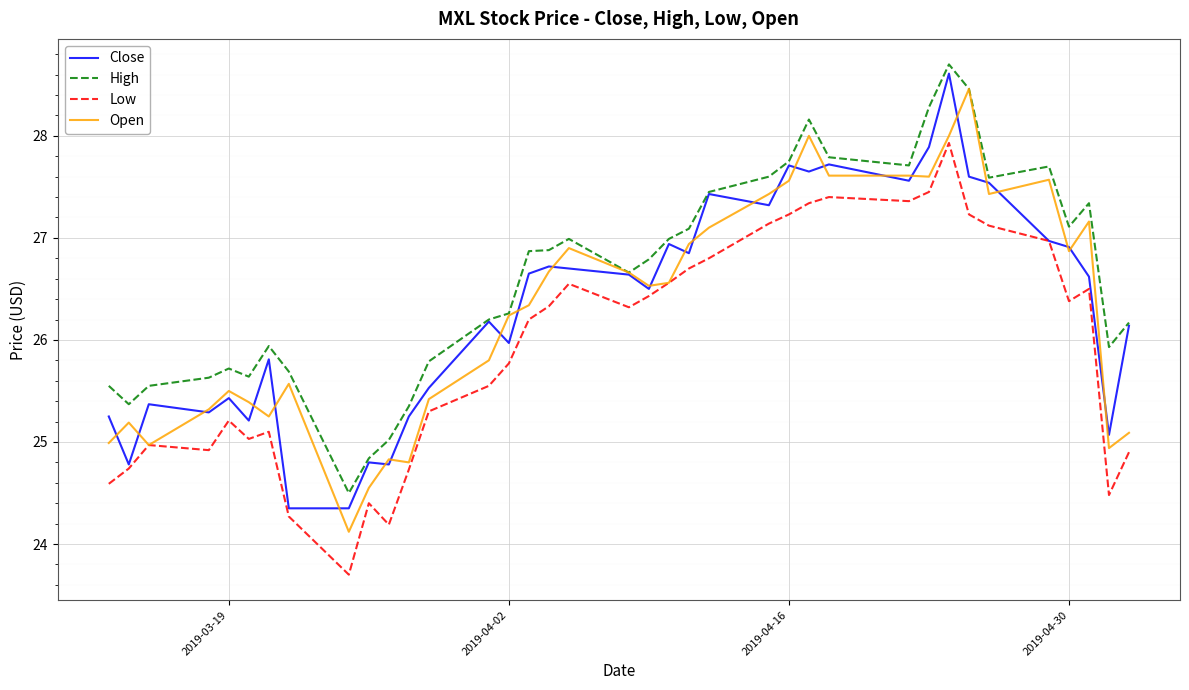

Which series has the largest total across all categories?

High